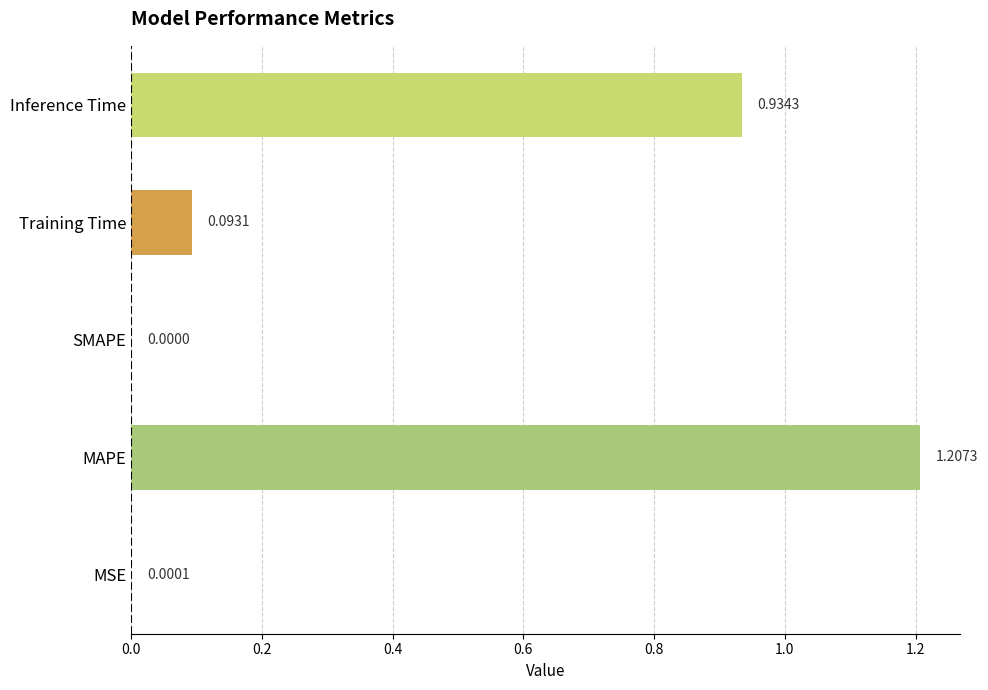

At which label is the value closest to 0?

SMAPE